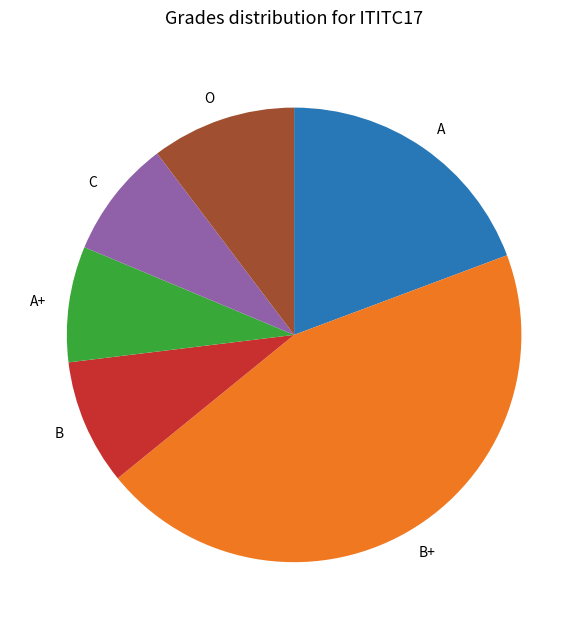

Which slice is the largest?

B+